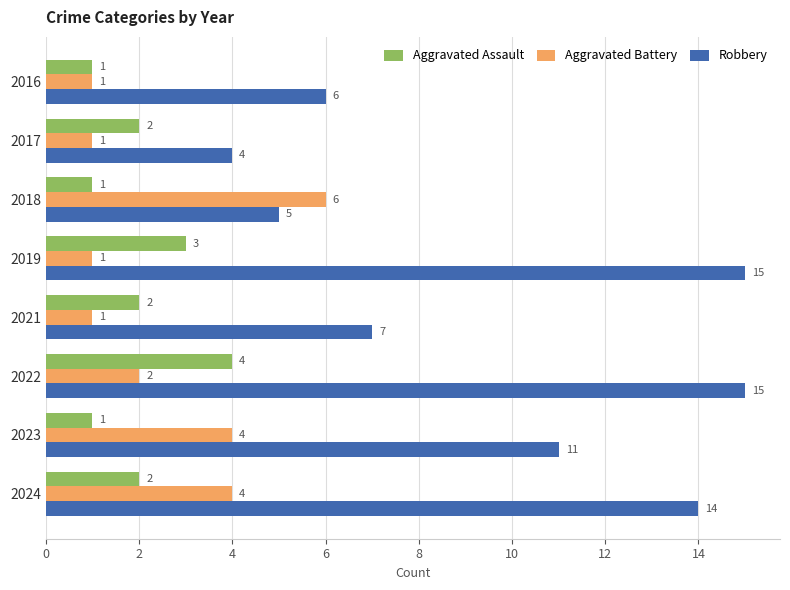

What is the spread (max minus min) of values at 2022?

13